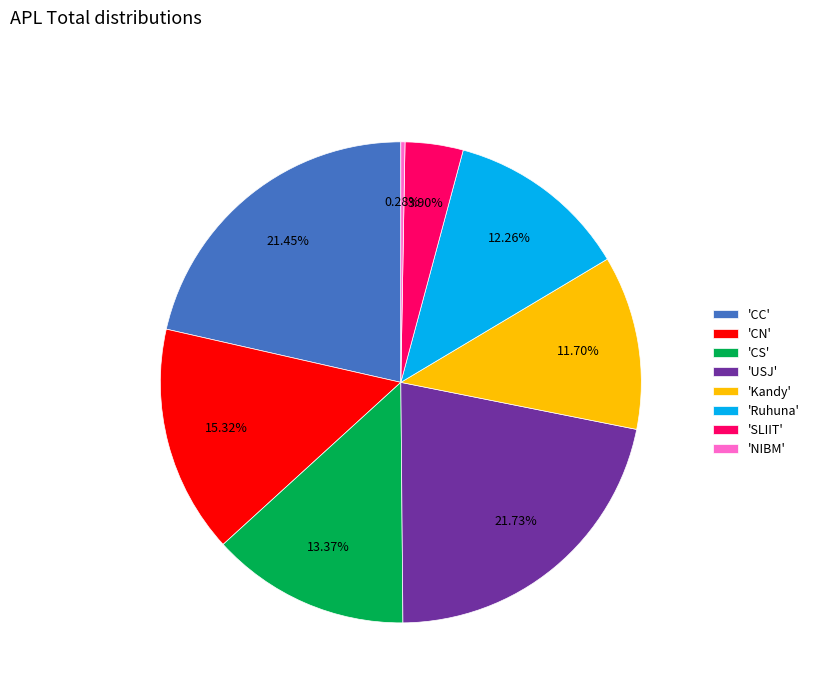

Is 'CN' the majority of the pie?

No